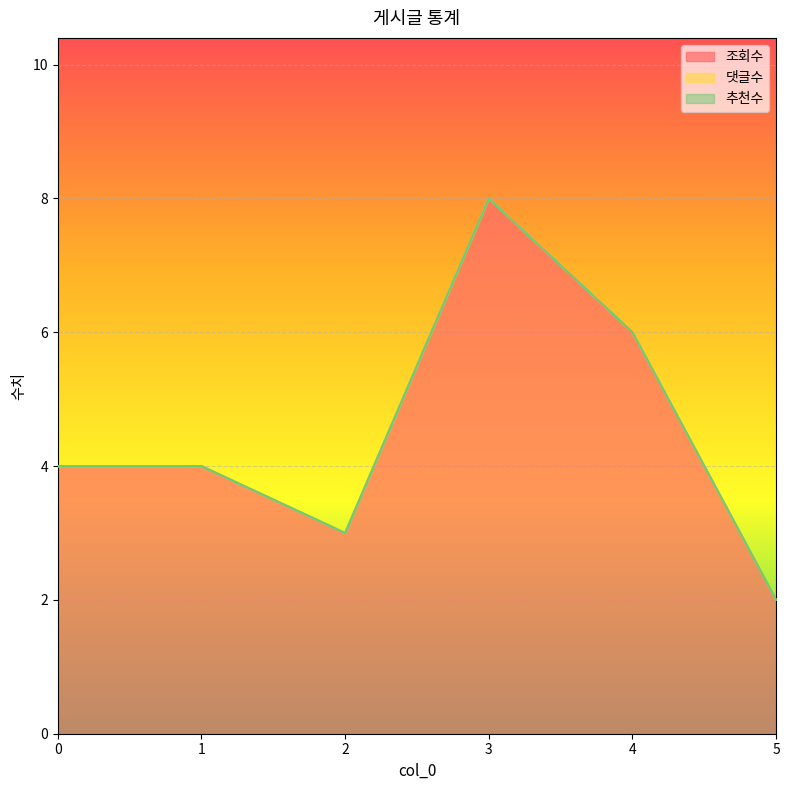

Where is the first local minimum for 조회수?

2